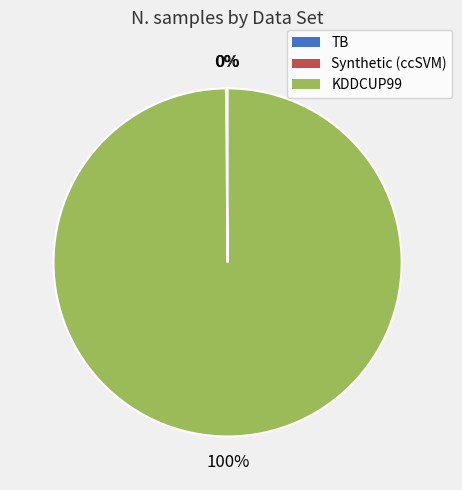

To the nearest percent, what is the average slice percentage?

33%